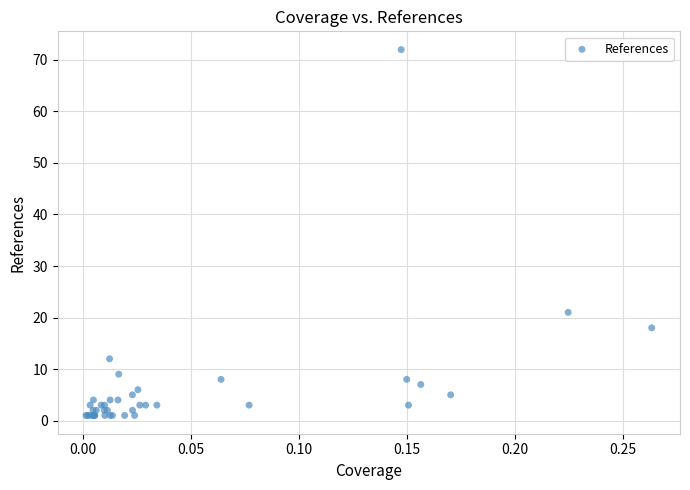

What Y value in the scatter plot is closest to 36?

21